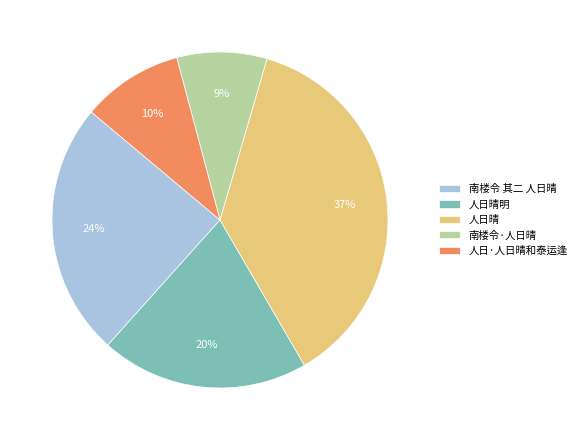

True or false: 南楼令 其二 人日晴 accounts for 24% of the total.

True